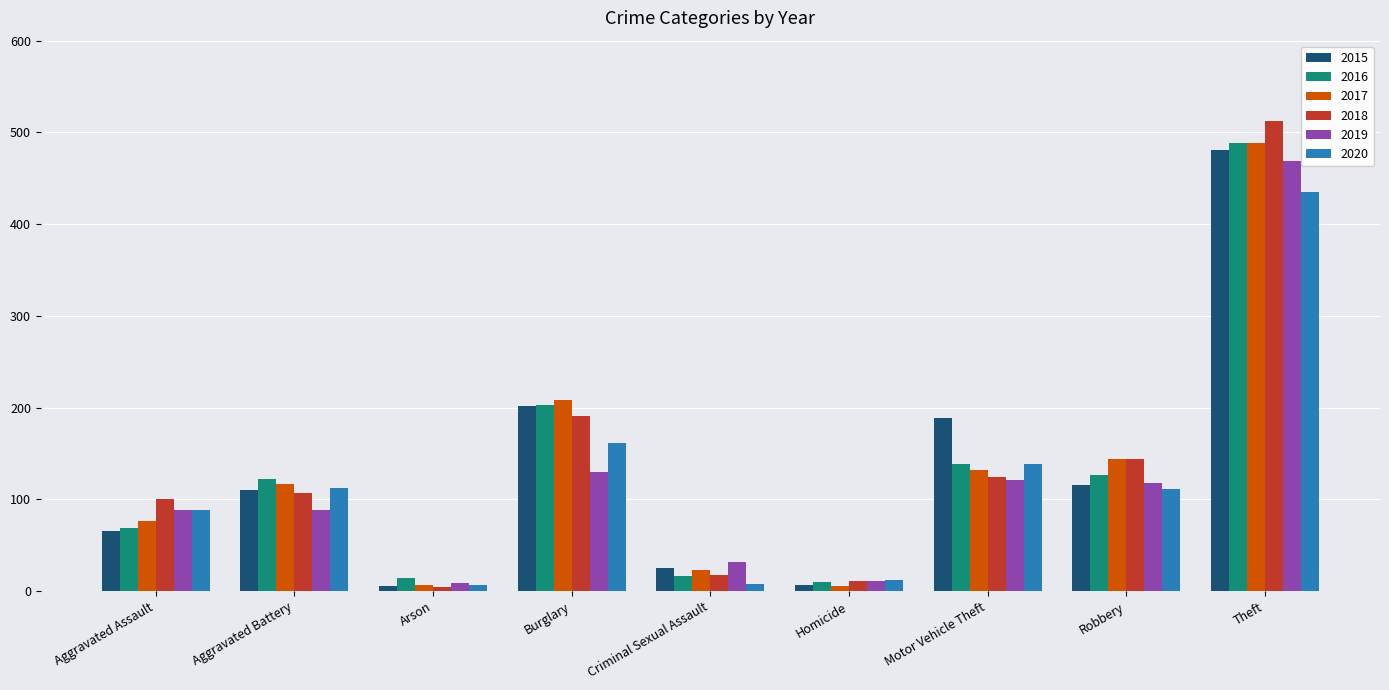

What is the value of the 2015 bar at the 6th from the left?

7